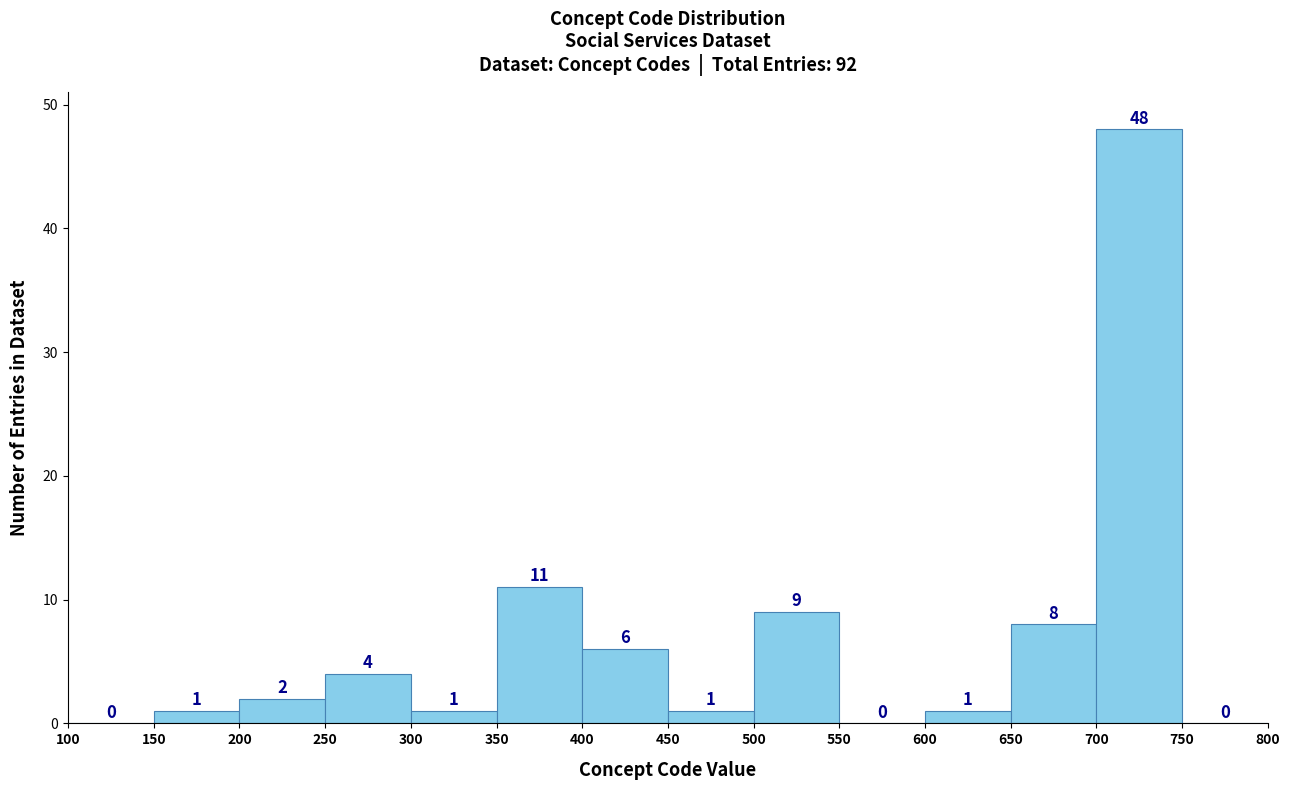

What is the height of the bar covering 450 to 500 on the x-axis?

1